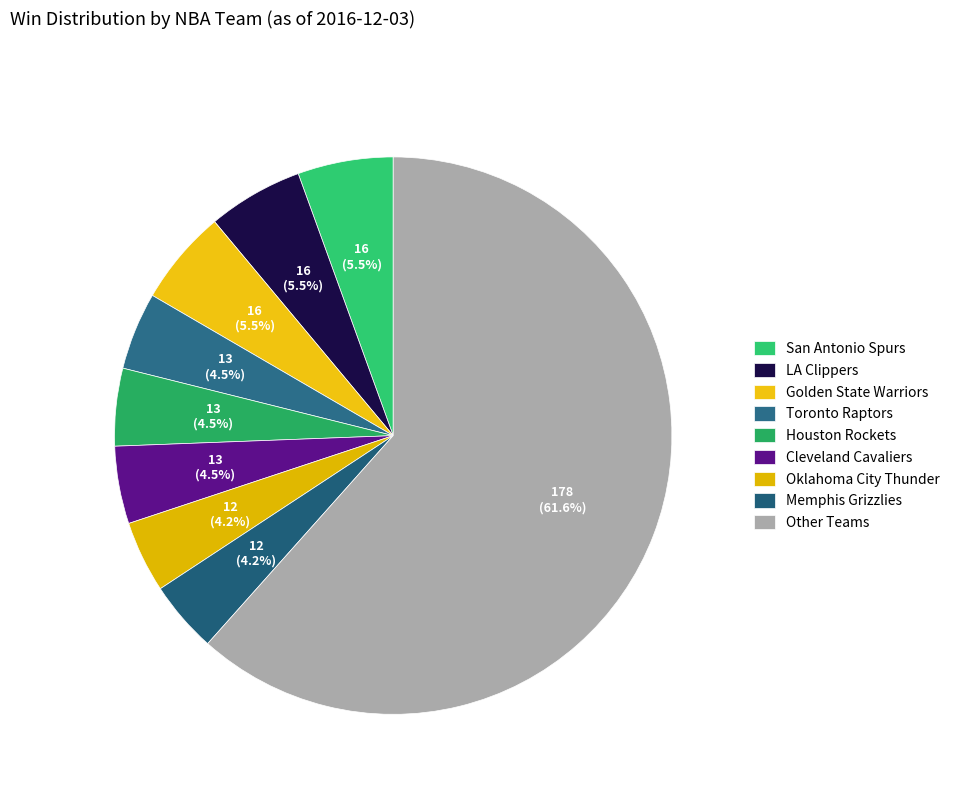

Count the number of slices in the pie.

9